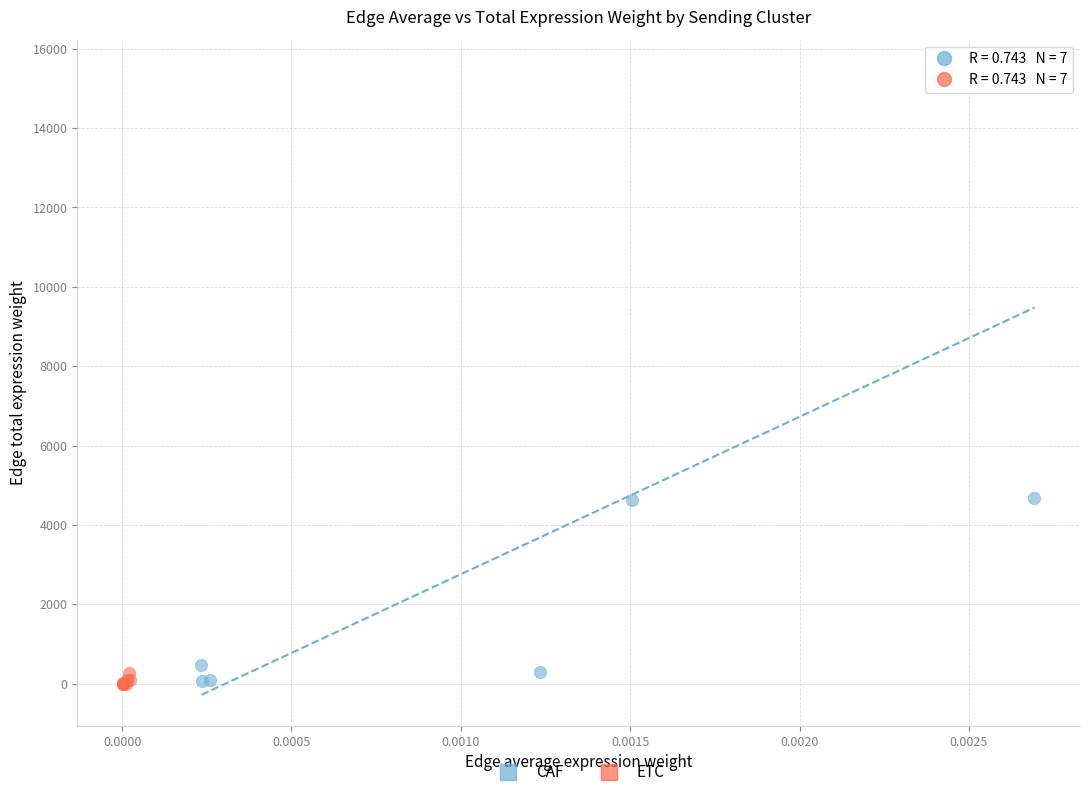

Which series has the largest Y range (max minus min)?

CAF